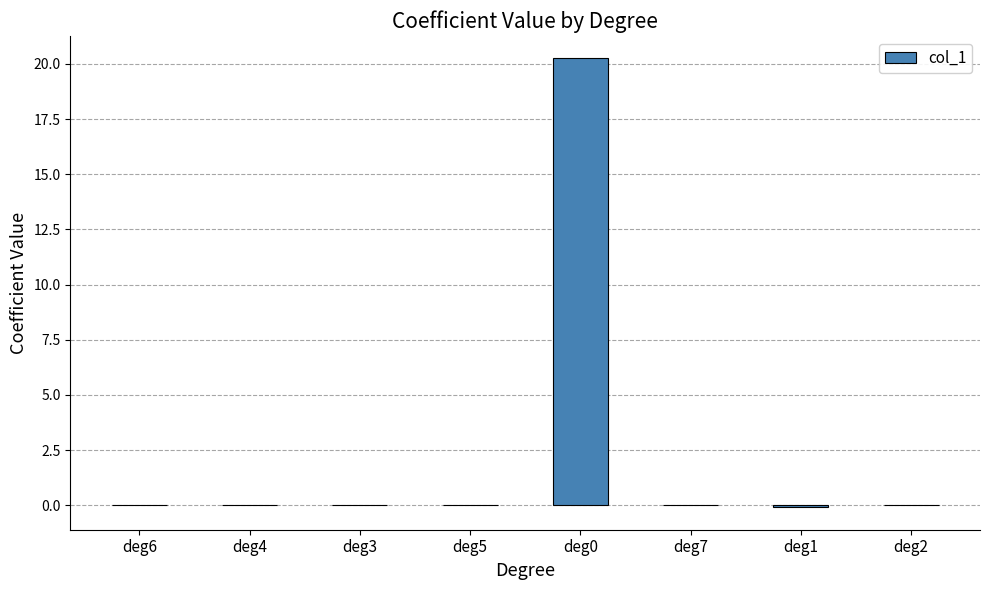

The value at deg5 is -0.0. True or false?

True